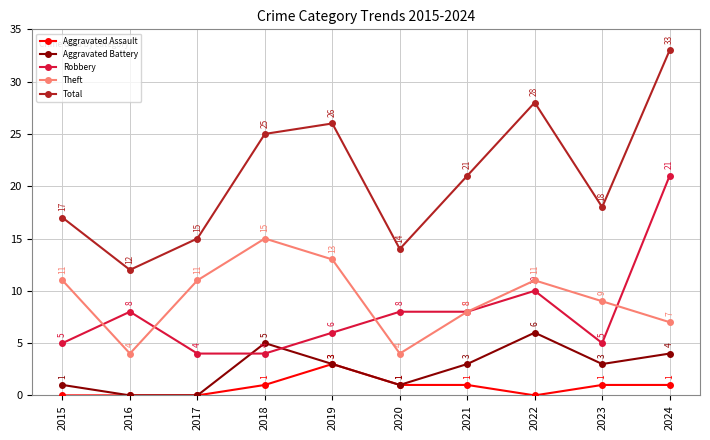

What is the sum of all Aggravated Assault values?

8